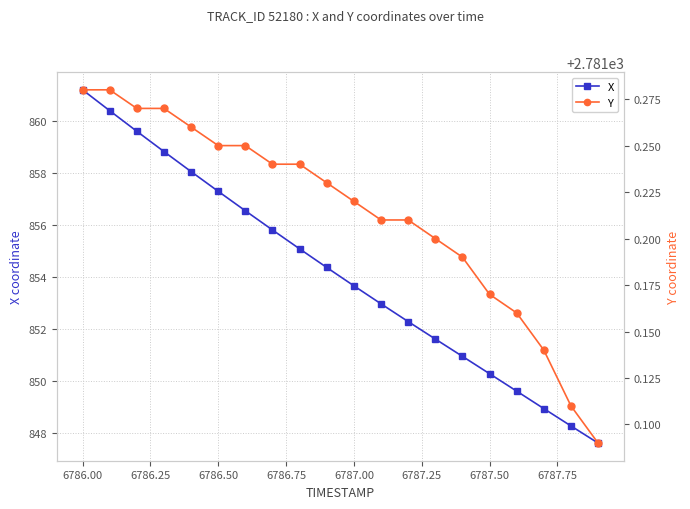

True or false: Y and X intersect in this chart.

False